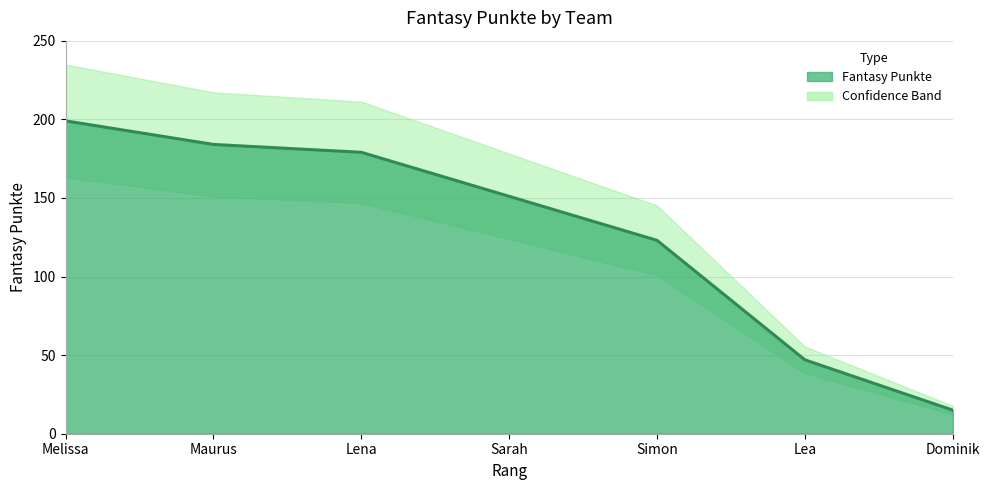

List the labels in order of value, smallest first.

Dominik, Lea, Simon, Sarah, Lena, Maurus, Melissa